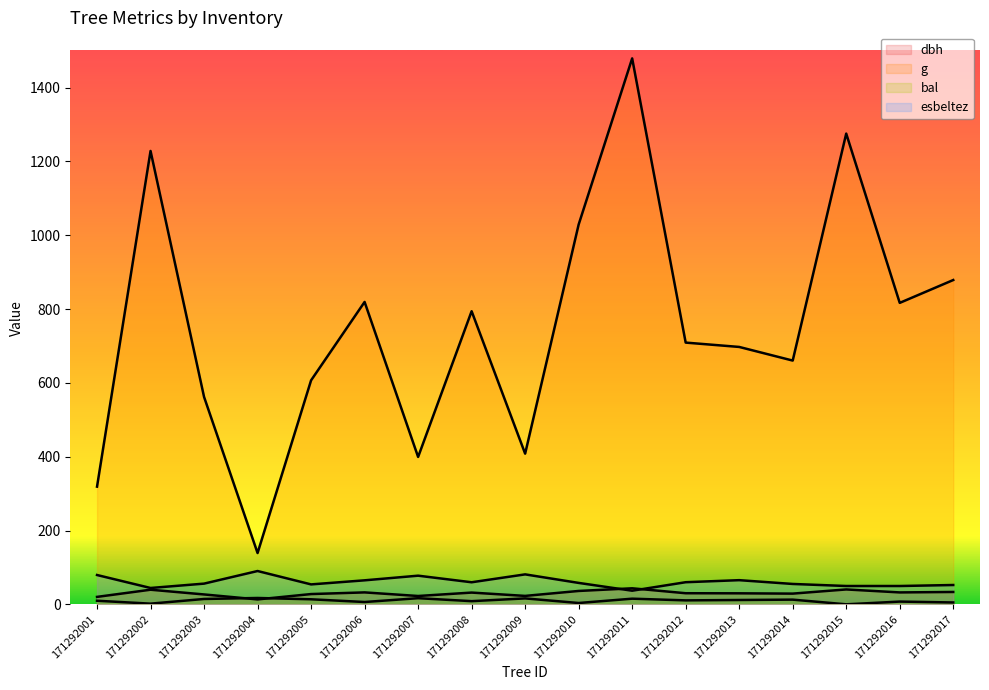

How many lines are shown in the chart?

4